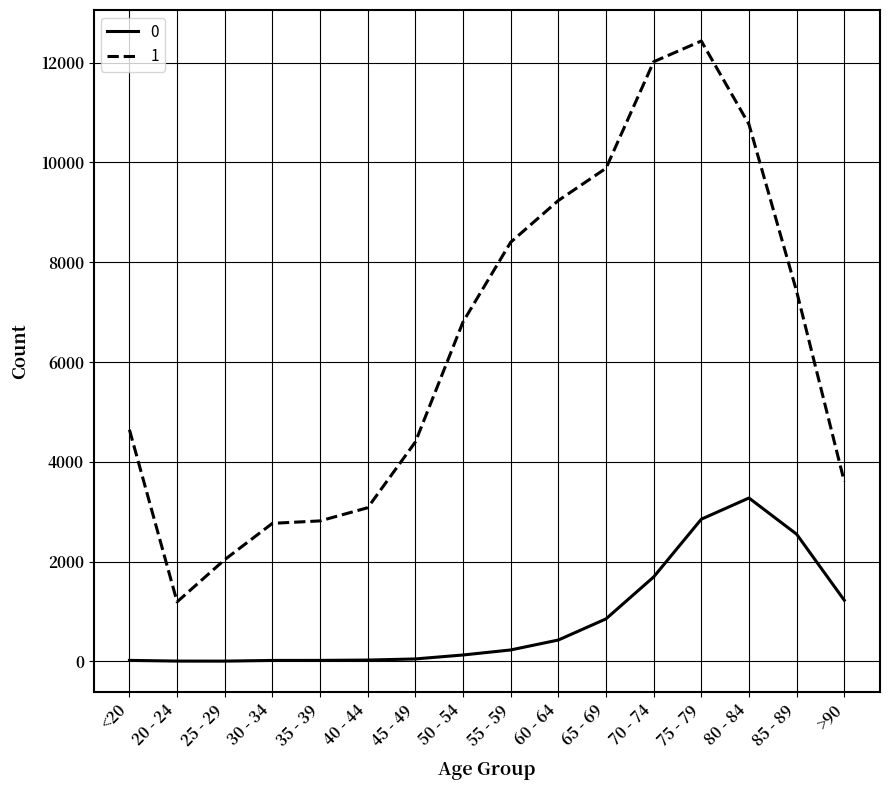

True or false: 0 and 1 intersect in this chart.

False